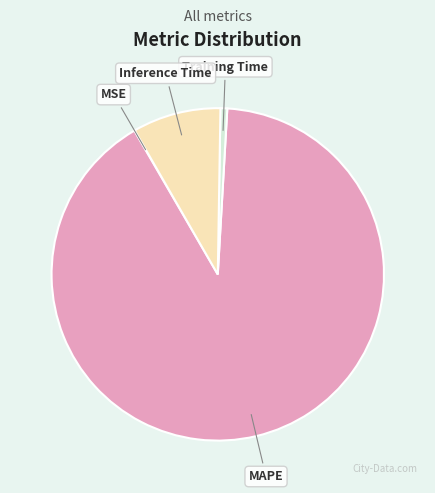

Which slice is the largest?

MAPE